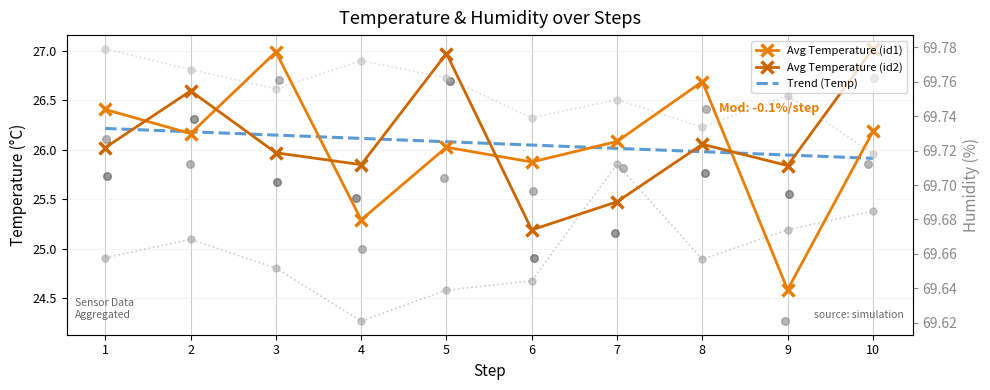

Is the value of Avg Temperature (id1) at 1 greater than the value of Avg Humidity (id1) at 2?

No